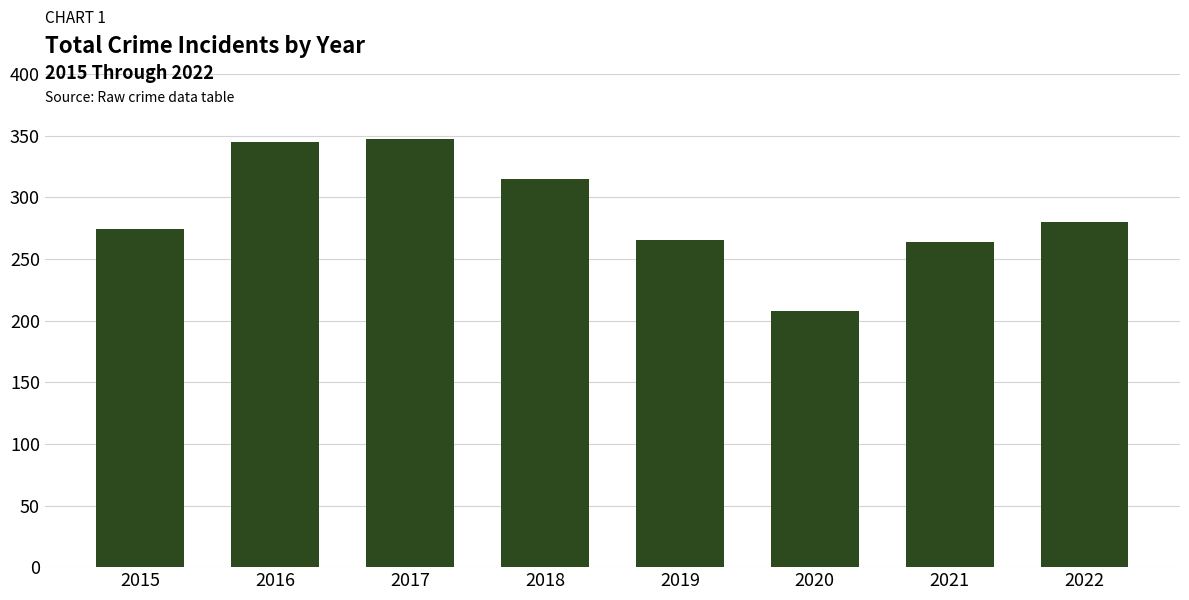

What is the sum of all values?

2298